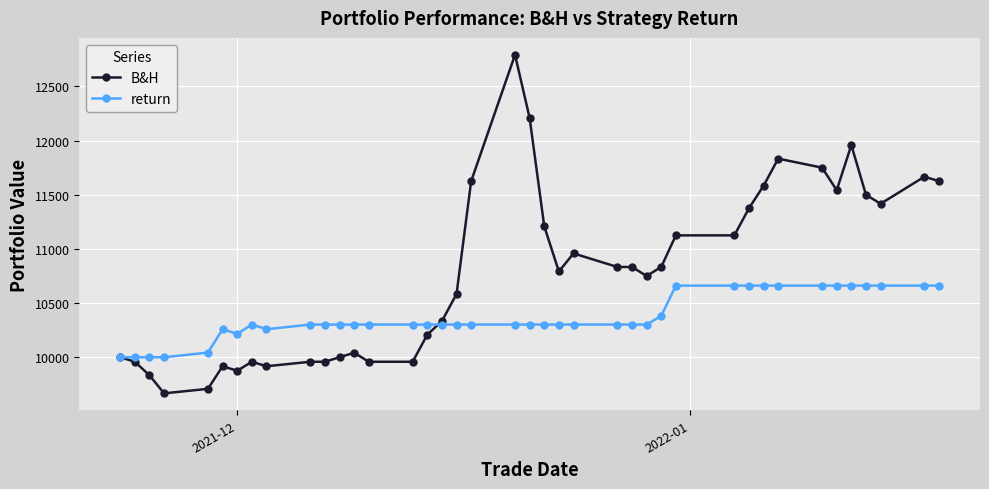

Which series has the largest total across all categories?

B&H